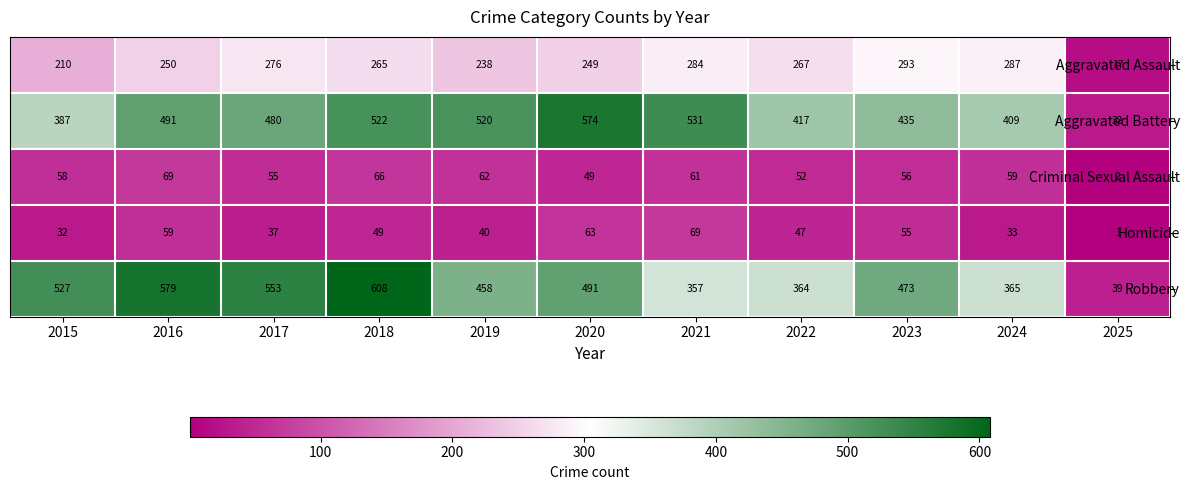

Which series has the widest spread of values?

Robbery